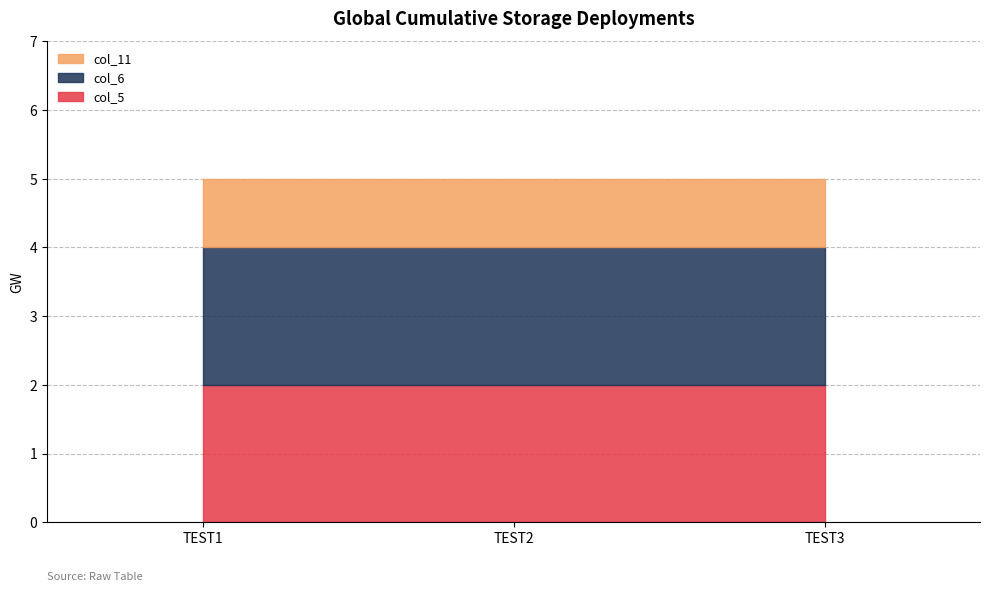

Which series has the largest total across all categories?

col_5